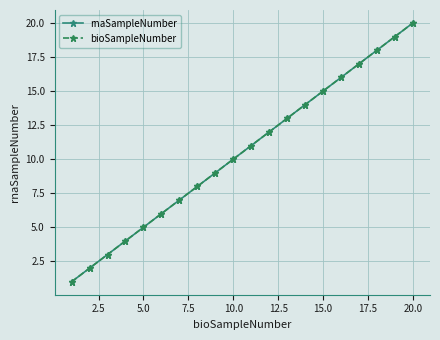

True or false: rnaSampleNumber and bioSampleNumber intersect in this chart.

False